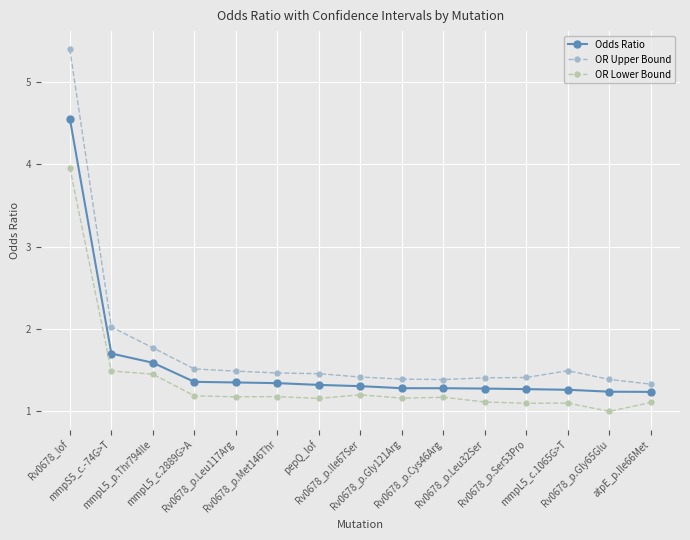

At which label is OR Lower Bound closest to 2?

mmpS5_c.-74G>T